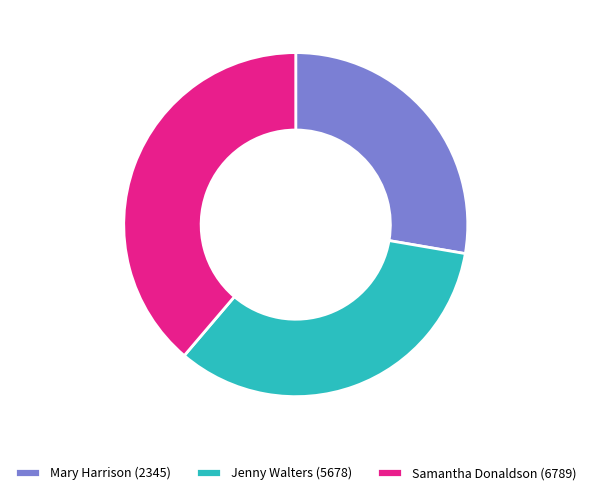

Is there a majority slice in this chart?

No